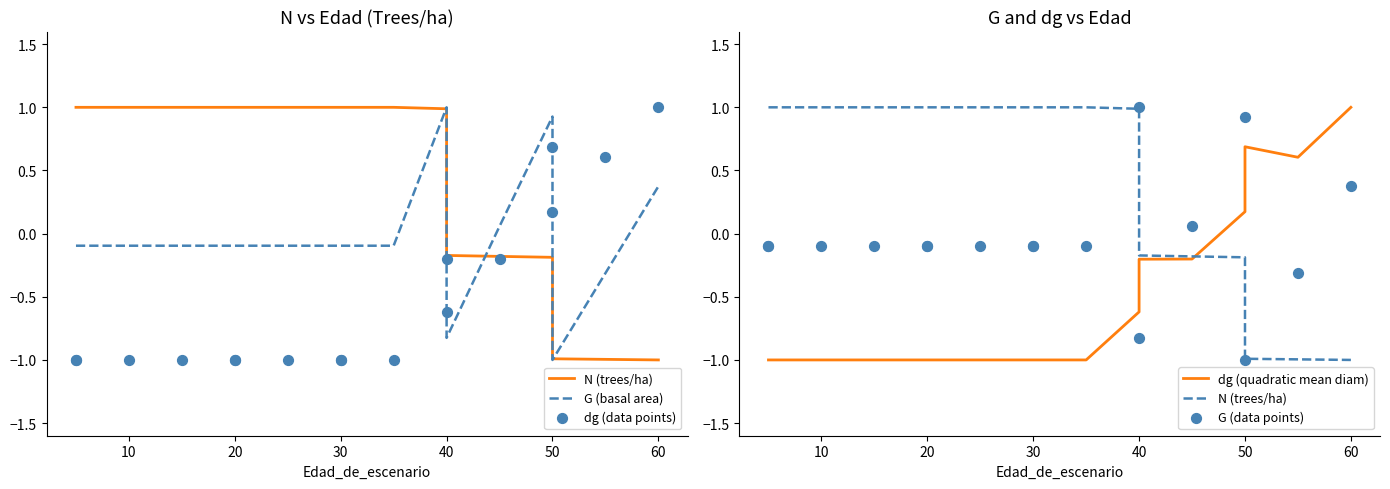

Which series contains the highest Y value?

N (trees/ha)